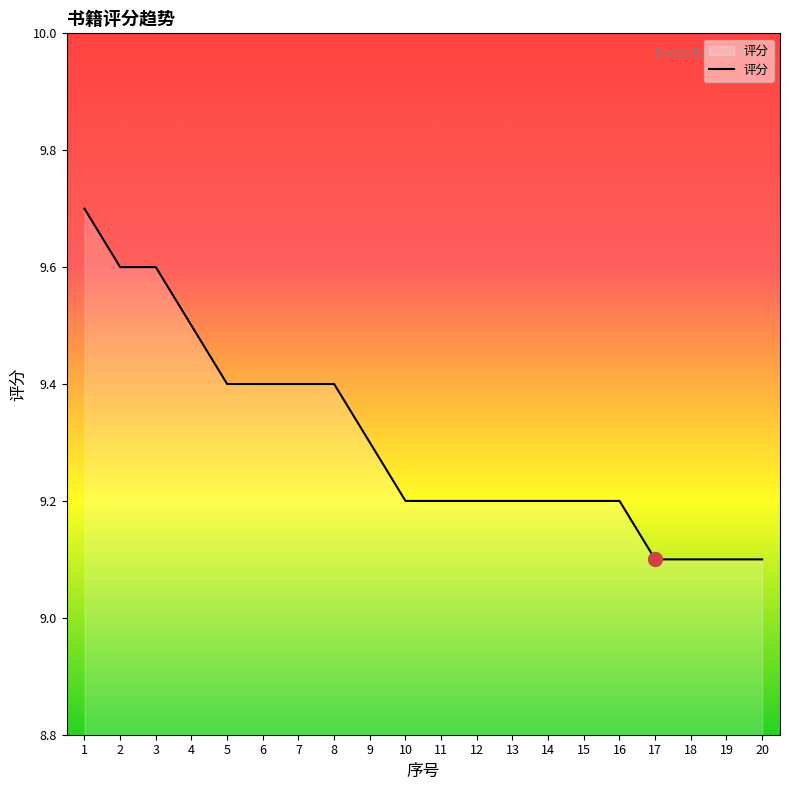

What is the greatest value displayed?

9.7